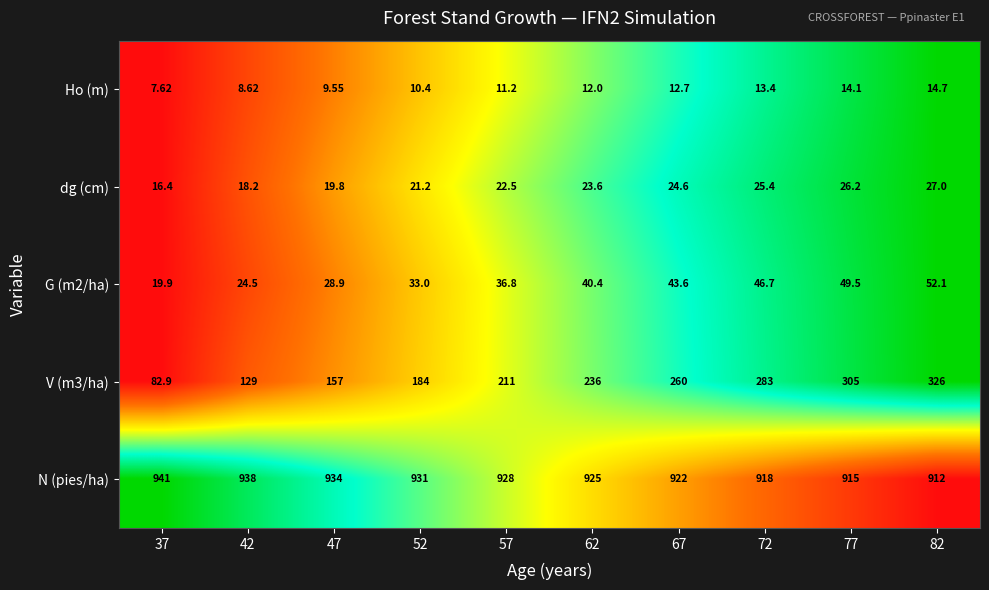

What is the total value across all series at 52?

1179.6